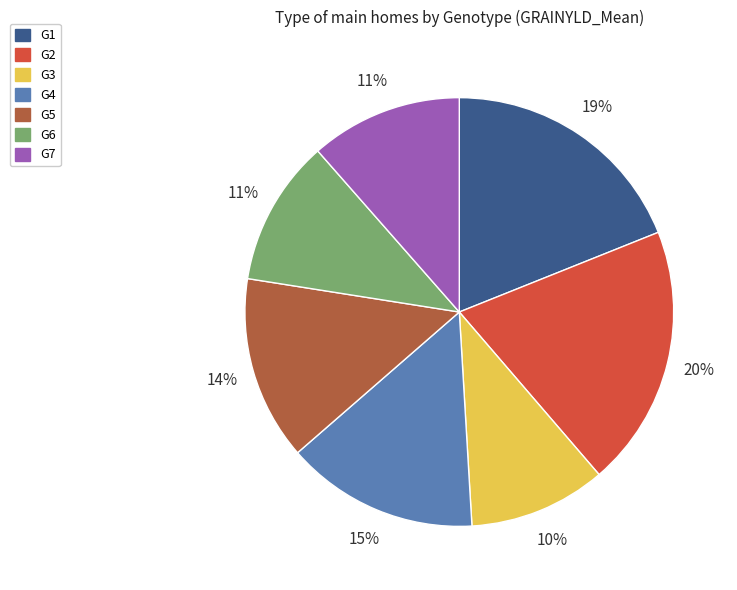

Do G2 and G6 together represent more than half of the pie?

No